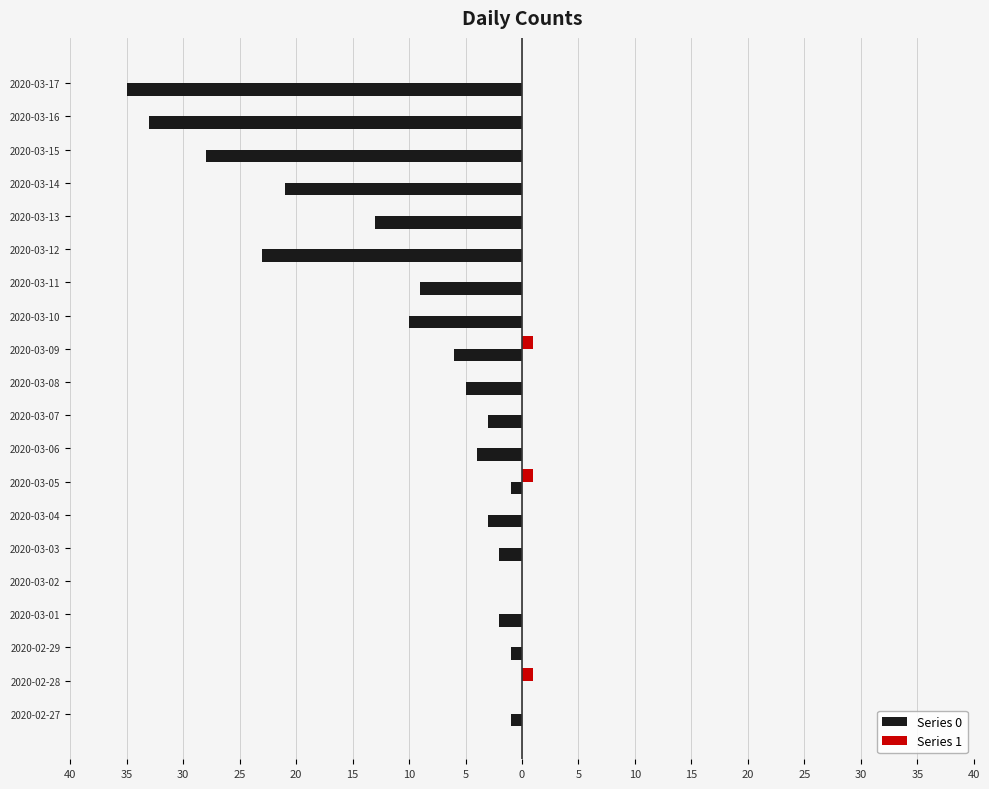

Rank the series by their maximum value, from highest to lowest.

Series 1, Series 0